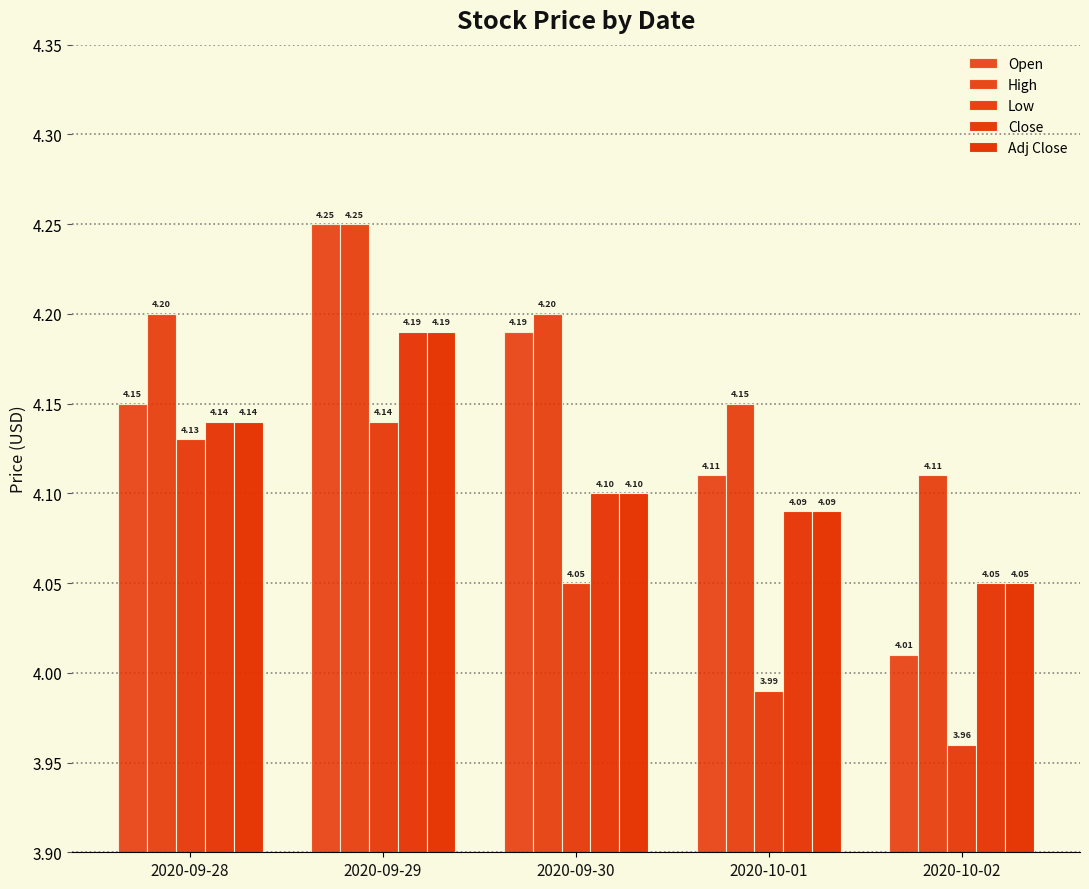

How many bars are there in each group?

5